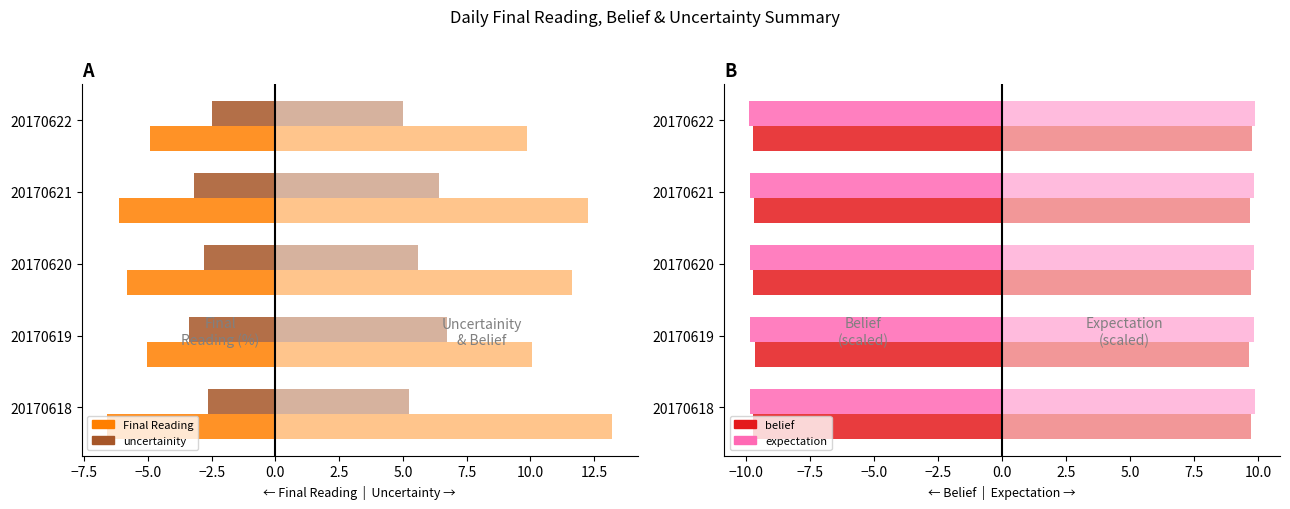

At which category does the chart reach its peak across all series?

20170618